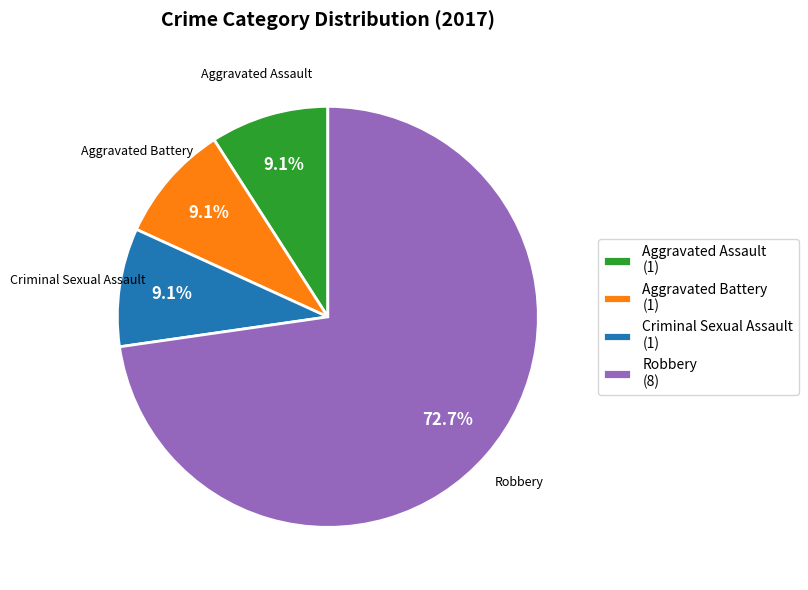

Which category has the biggest portion of the pie?

Robbery (8)